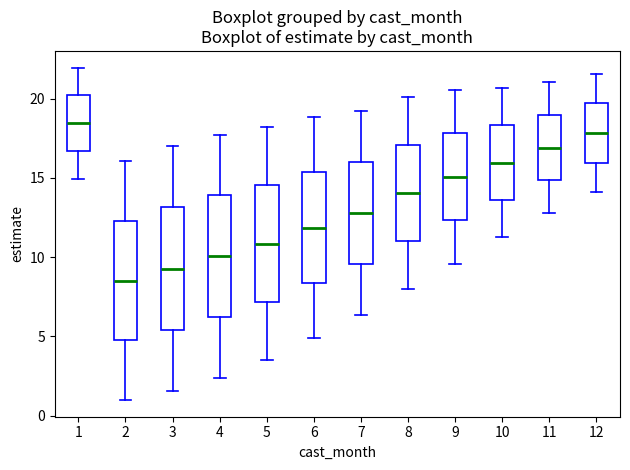

Which box's median line is the highest?

1